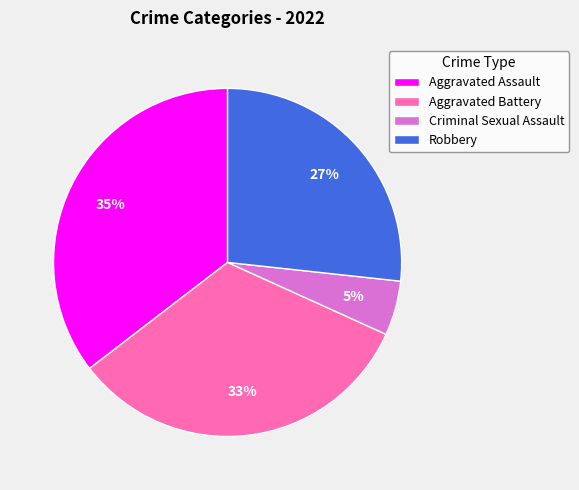

Combined, do Criminal Sexual Assault and Robbery account for over 50%?

No